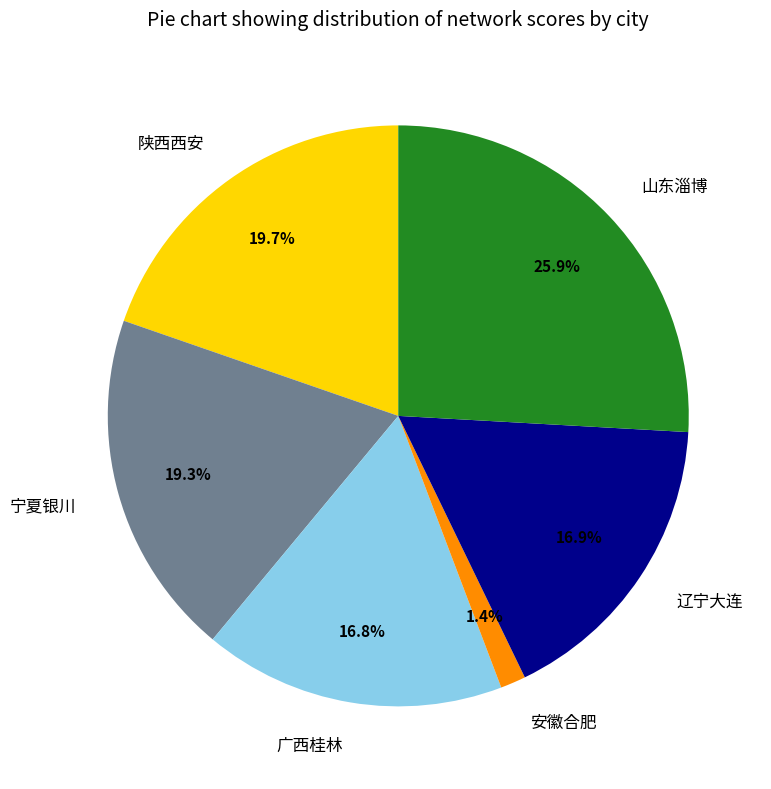

Between 辽宁大连 and 宁夏银川, which is larger?

宁夏银川